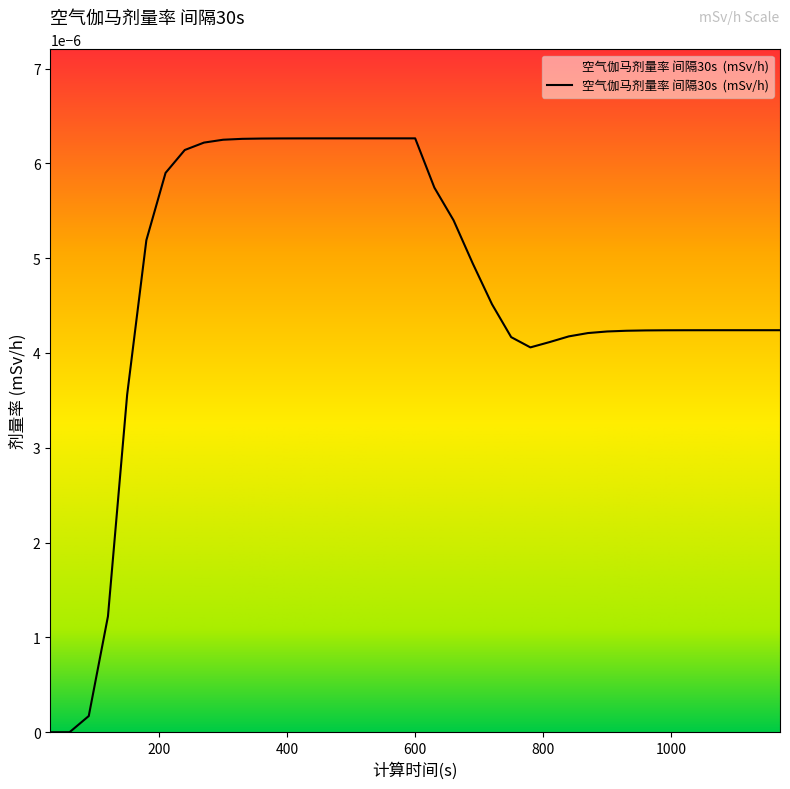

True or false: there are more than 0 points higher than both neighbors.

False